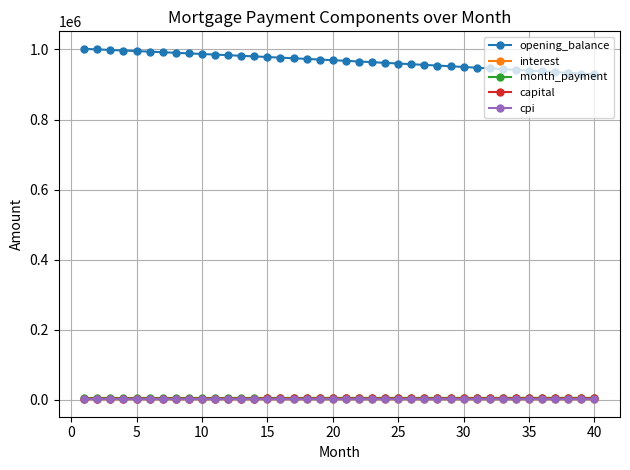

Which series has the largest total across all categories?

opening_balance